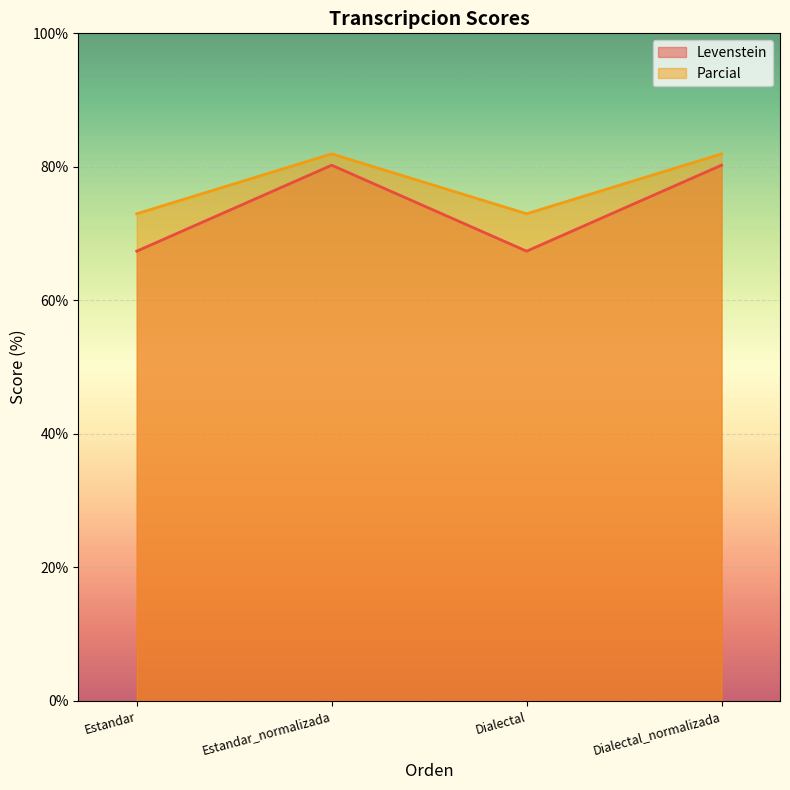

How many data points in Levenstein are less than 80?

2